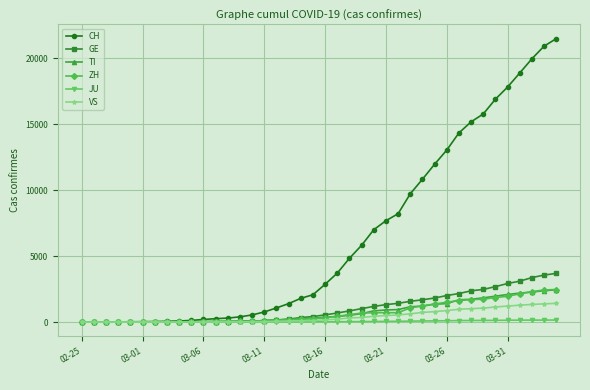

Which series has the largest total across all categories?

CH